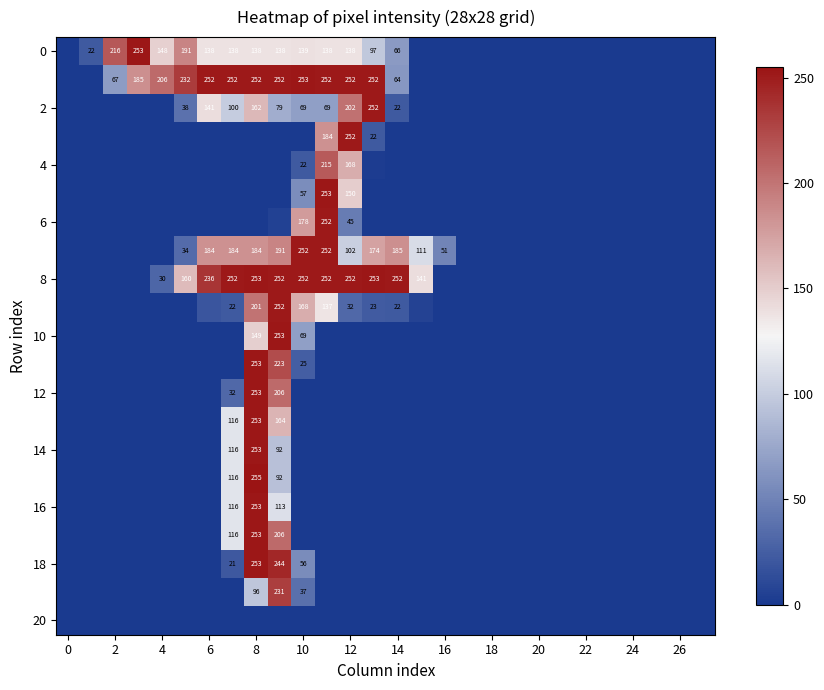

The 0 series shows 223 at 10. True or false?

False